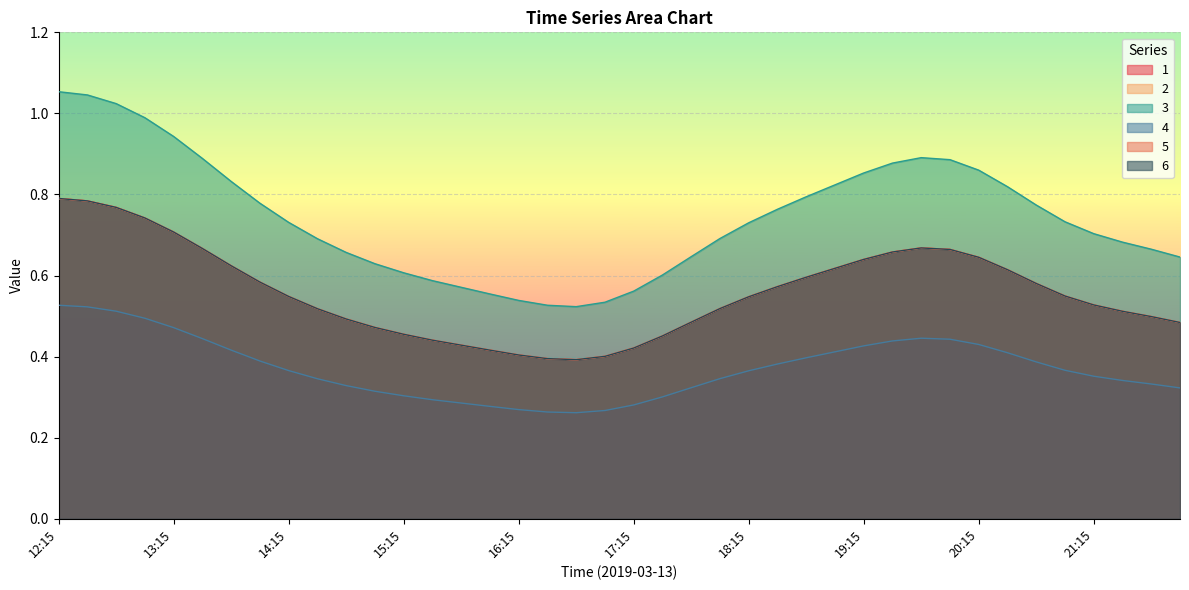

In 6, how many points are lower than both neighbors (excluding endpoints)?

1